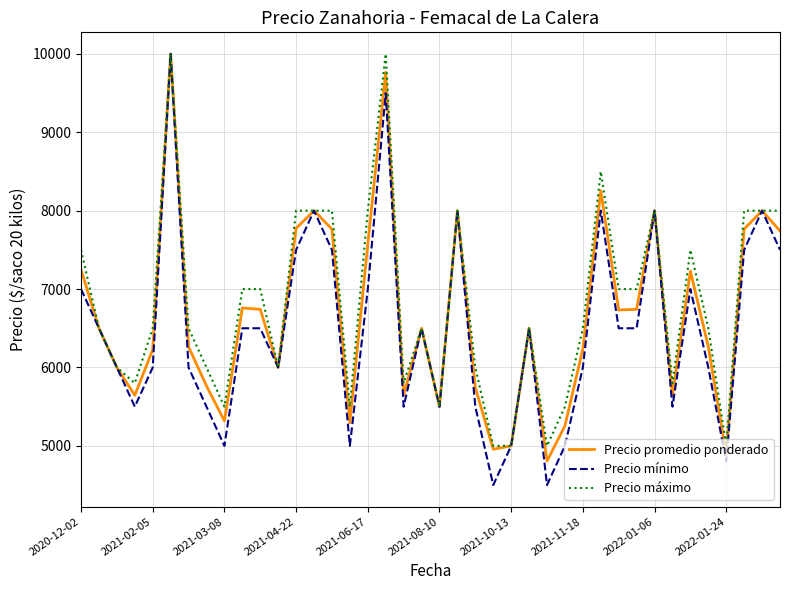

Which series has the largest range (max minus min)?

Precio mínimo